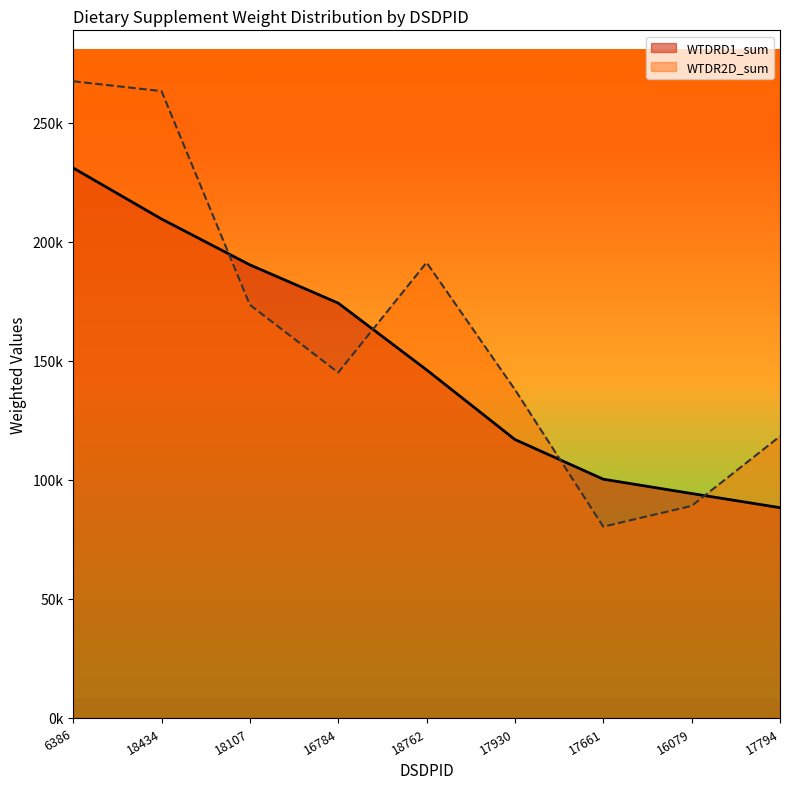

Where is the first local maximum for WTDR2D_sum?

18762